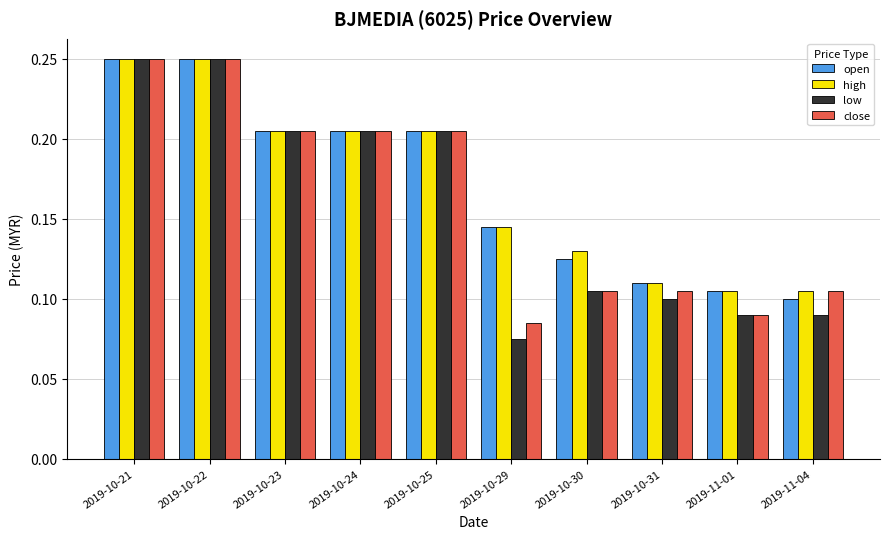

What is the sum of all low values?

1.6